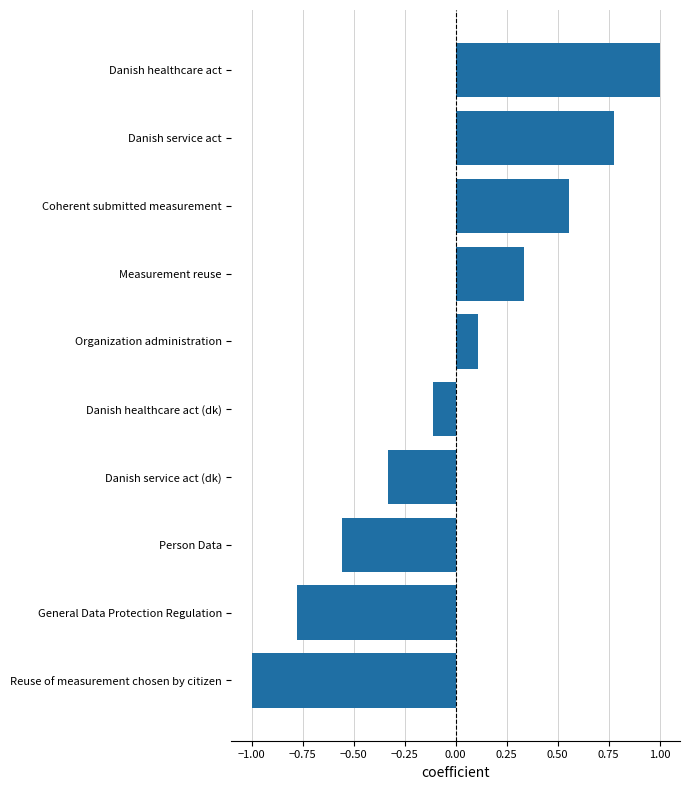

Is it true that the value at Danish healthcare act is 1.0?

True